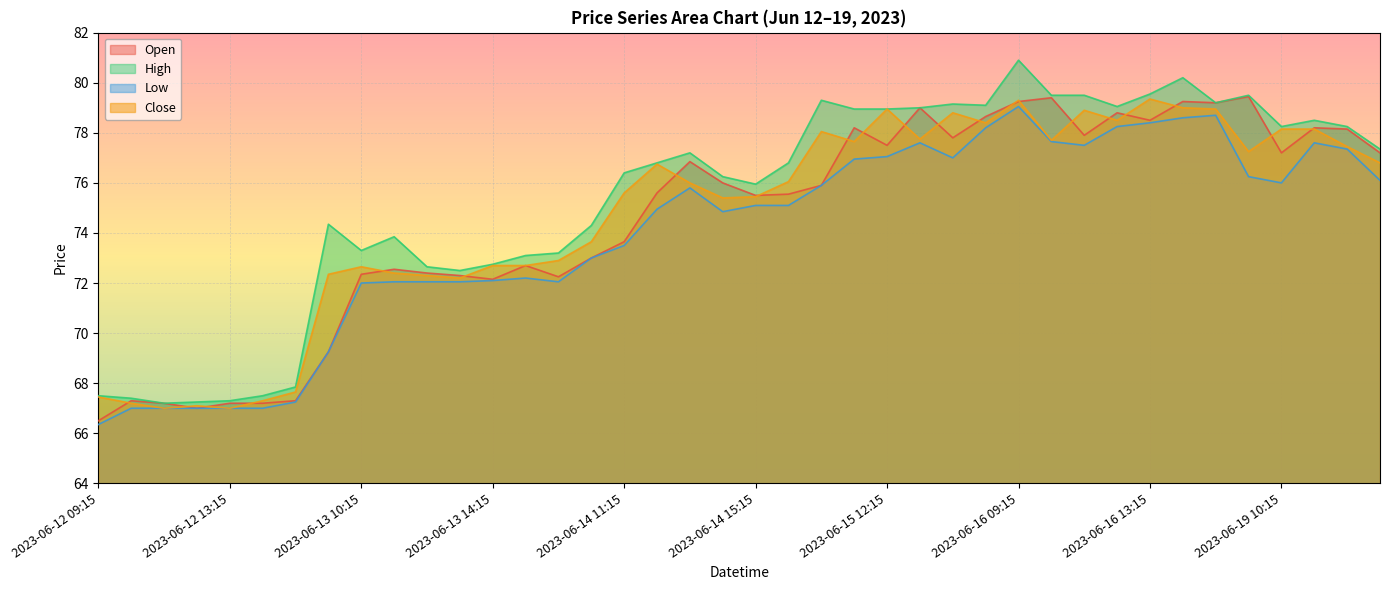

List the labels in order of Open value, largest first.

2023-06-19 09:15, 2023-06-16 10:15, 2023-06-16 09:15, 2023-06-16 14:15, 2023-06-16 15:15, 2023-06-15 13:15, 2023-06-16 12:15, 2023-06-15 15:15, 2023-06-16 13:15, 2023-06-15 11:15, 2023-06-19 11:15, 2023-06-19 12:15, 2023-06-16 11:15, 2023-06-15 14:15, 2023-06-15 12:15, 2023-06-19 10:15, 2023-06-19 13:15, 2023-06-14 13:15, 2023-06-14 14:15, 2023-06-15 10:15, 2023-06-14 12:15, 2023-06-15 09:15, 2023-06-14 15:15, 2023-06-14 11:15, 2023-06-14 10:15, 2023-06-13 15:15, 2023-06-13 11:15, 2023-06-13 12:15, 2023-06-13 10:15, 2023-06-13 13:15, 2023-06-14 09:15, 2023-06-13 14:15, 2023-06-13 09:15, 2023-06-12 10:15, 2023-06-12 15:15, 2023-06-12 11:15, 2023-06-12 13:15, 2023-06-12 14:15, 2023-06-12 12:15, 2023-06-12 09:15